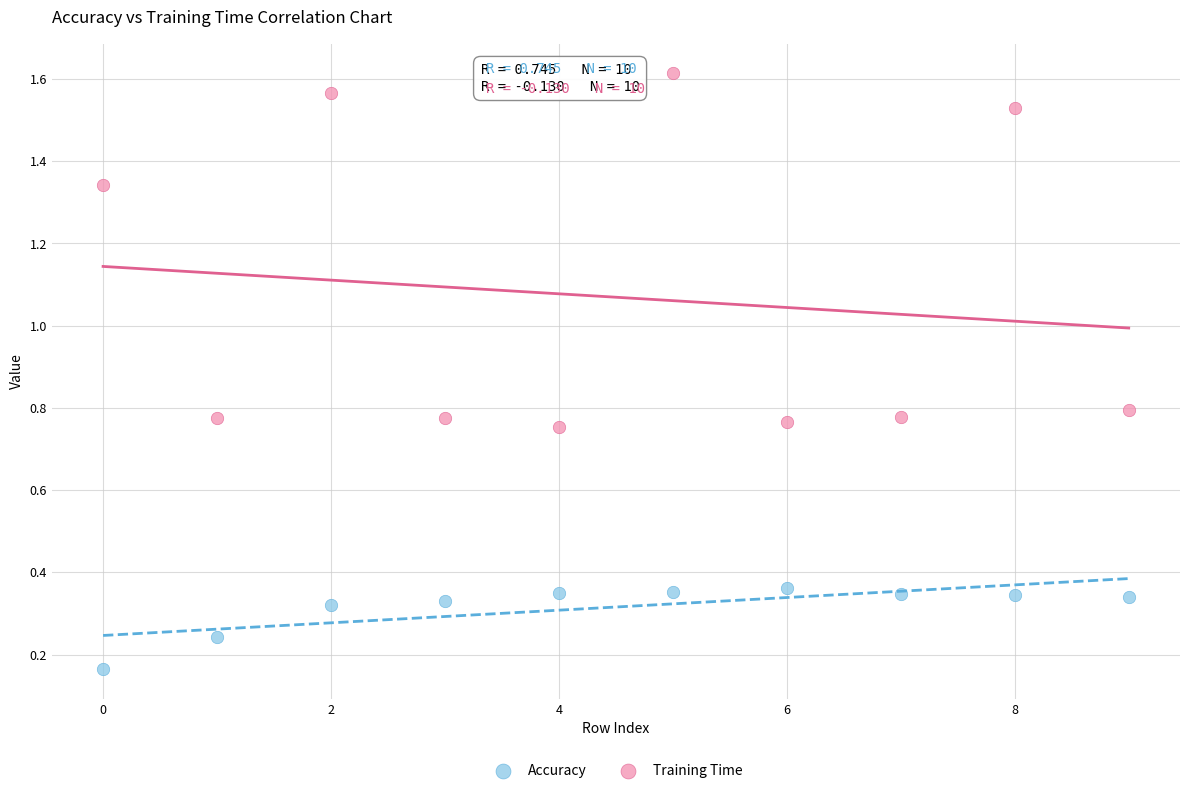

Across all data points, what is the range of Y values (max minus min)?

1.4